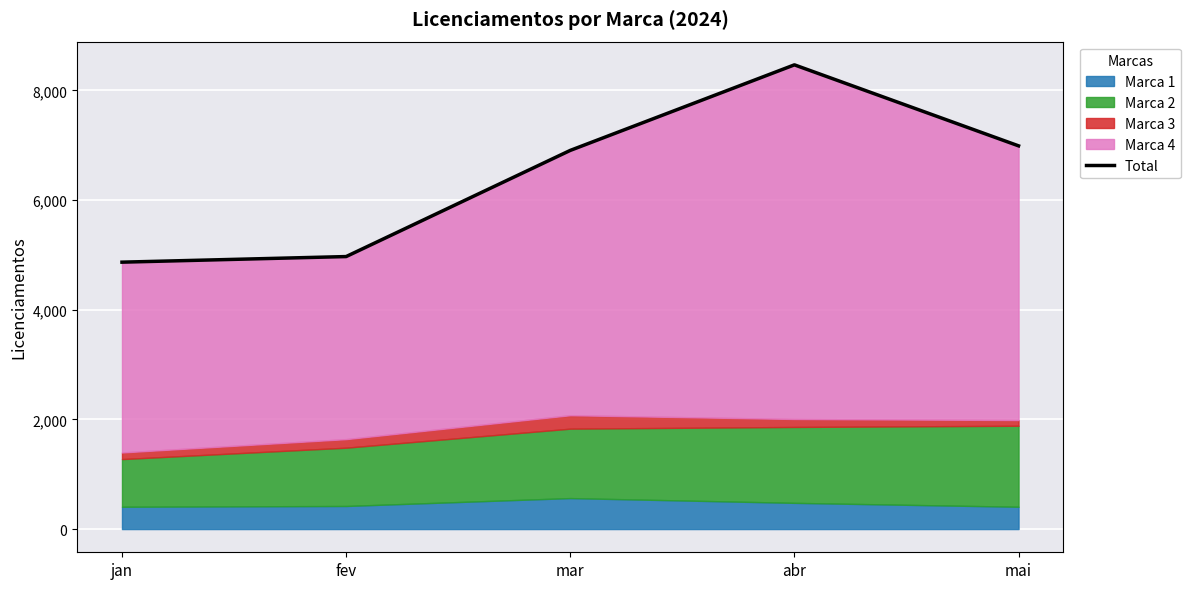

Which label corresponds to the largest value in the chart?

abr